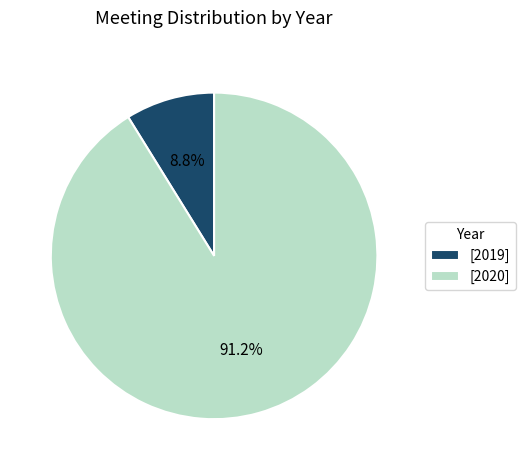

Count the number of slices in the pie.

2